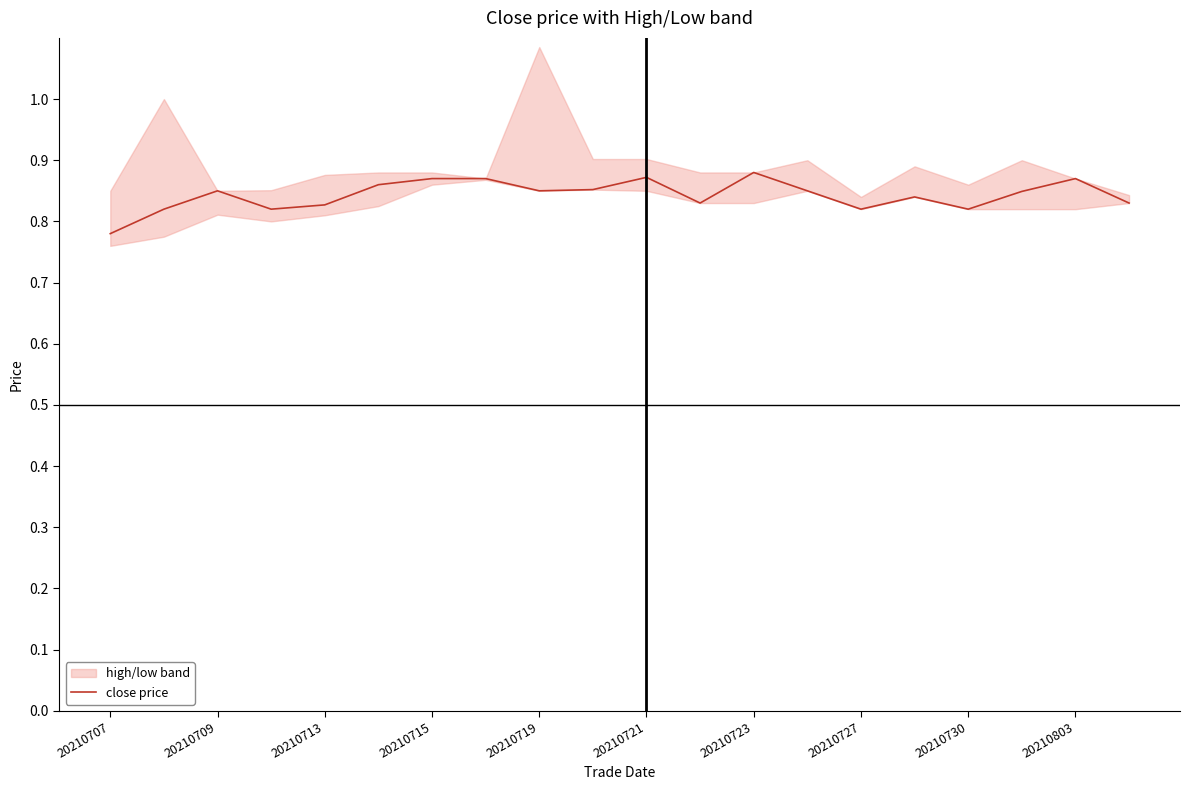

Reading right to left, what are all the values shown in this chart?

0.8	0.9	0.8	0.8	0.8	0.8	0.8	0.9	0.8	0.9	0.9	0.8	0.9	0.9	0.9	0.8	0.8	0.8	0.8	0.8